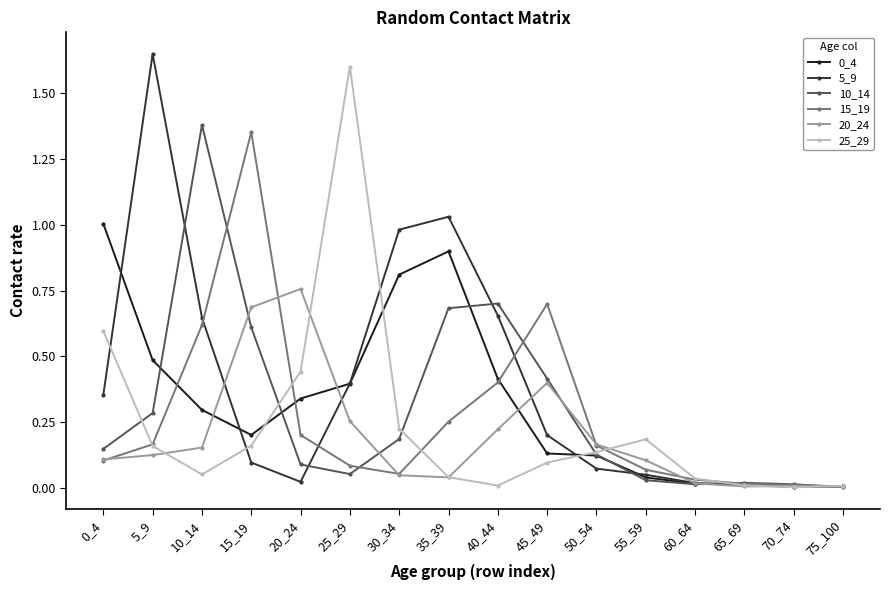

Which category has the highest value across all series?

5_9